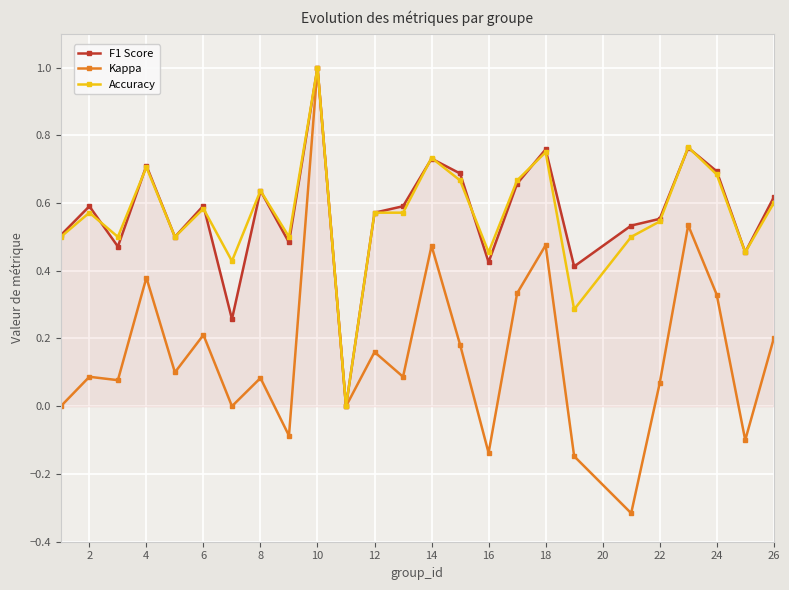

Which series has the largest range (max minus min)?

Kappa